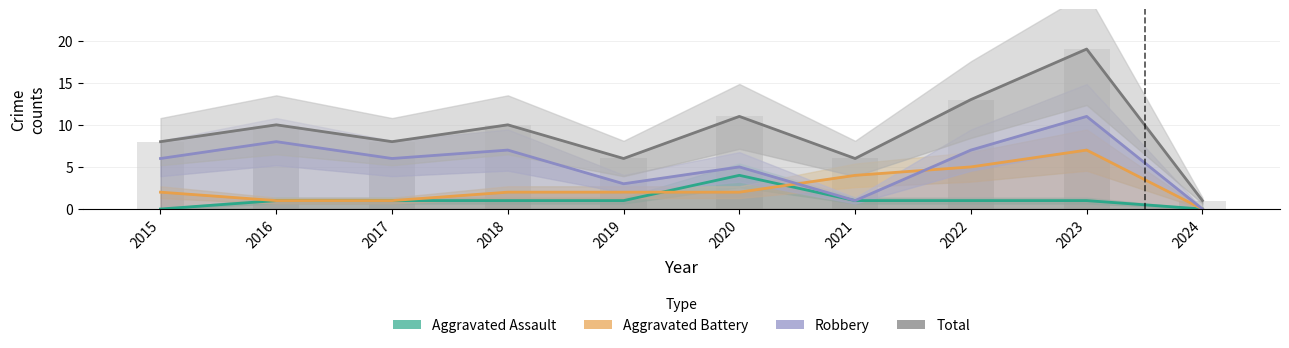

Reading left to right, list all the values displayed in this chart.

Aggravated Assault: 0	1	1	1	1	4	1	1	1	0
Aggravated Battery: 2	1	1	2	2	2	4	5	7	0
Robbery: 6	8	6	7	3	5	1	7	11	0
Total: 8	10	8	10	6	11	6	13	19	1